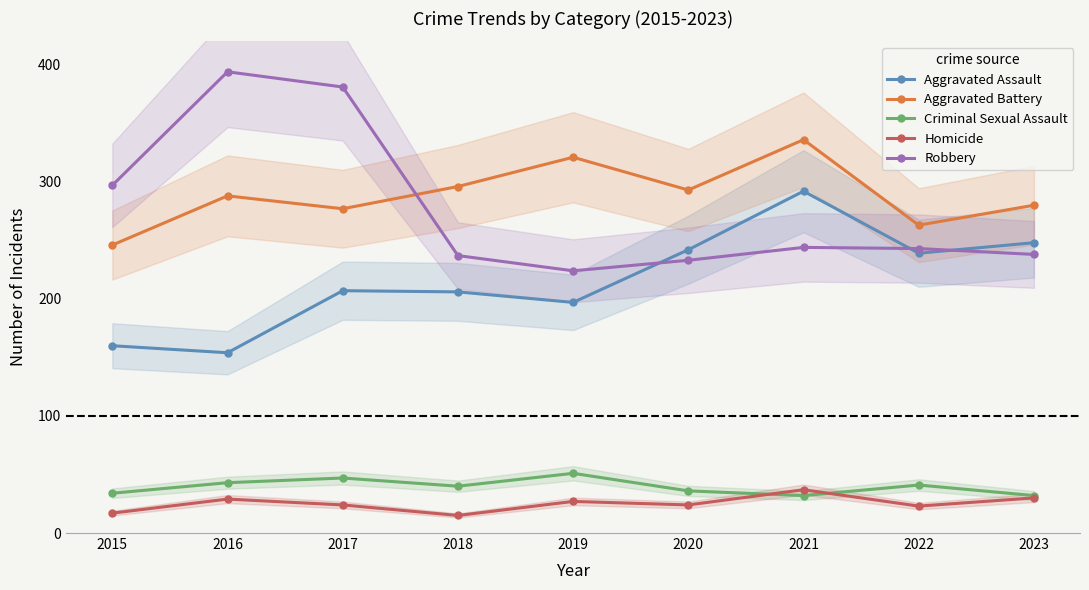

At which category does Aggravated Assault reach its first local peak?

2017